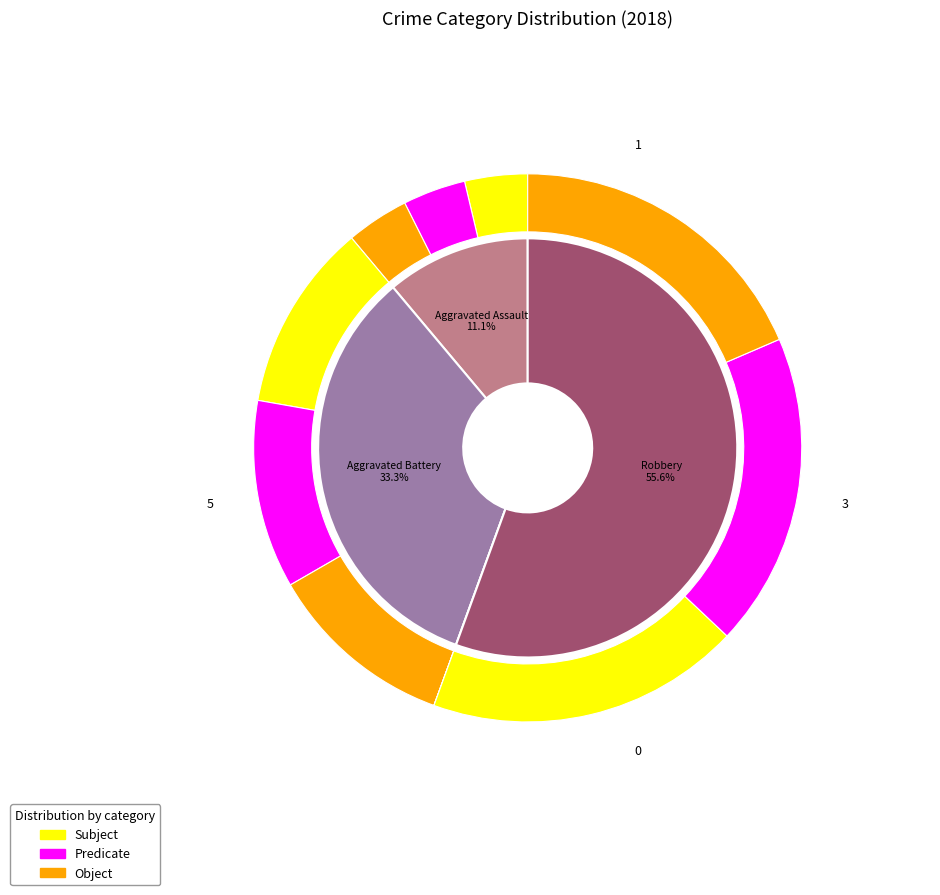

What is the majority slice?

Robbery